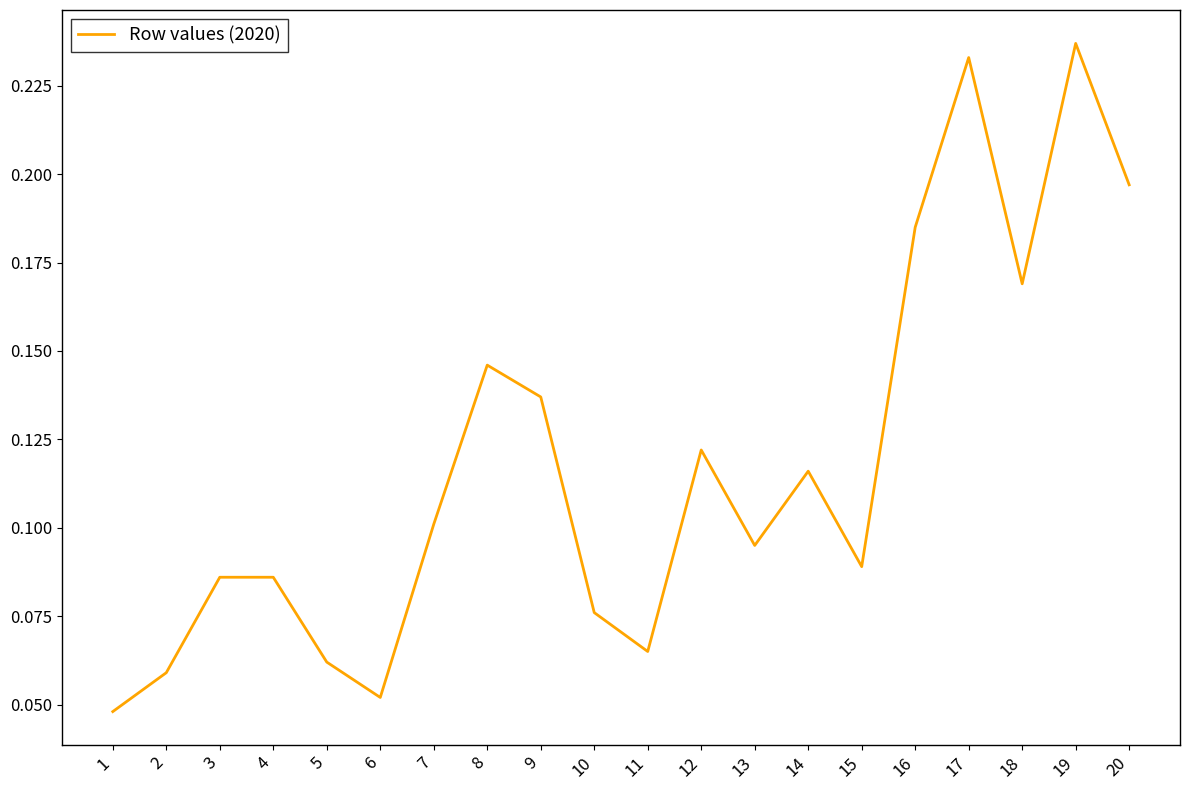

How many interior local valleys (lower than both neighbors) does the data have?

5